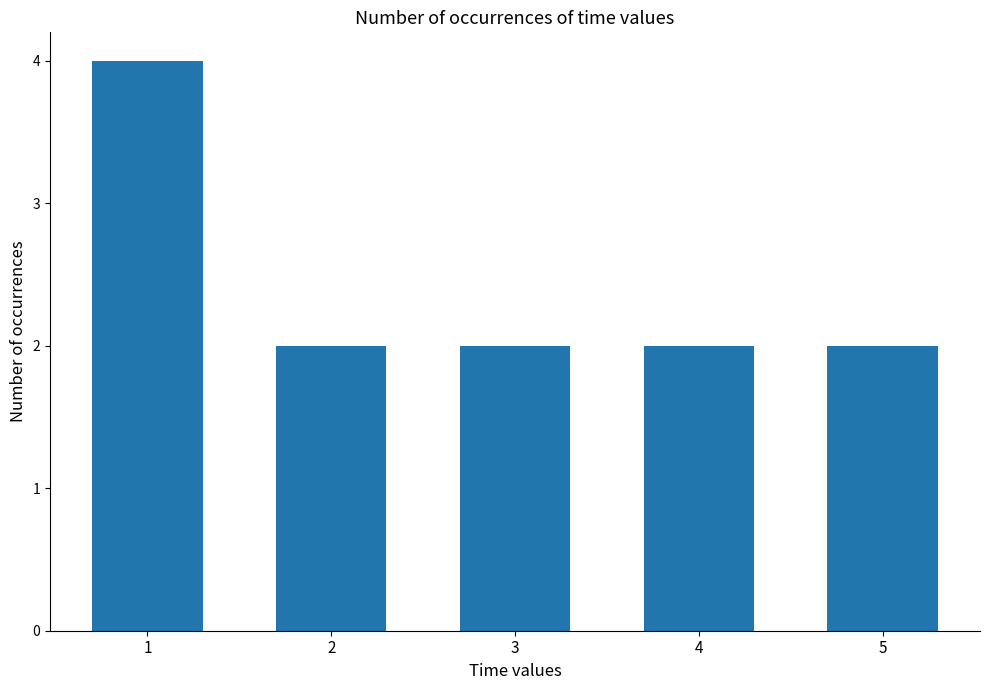

What is the sum of all values?

12